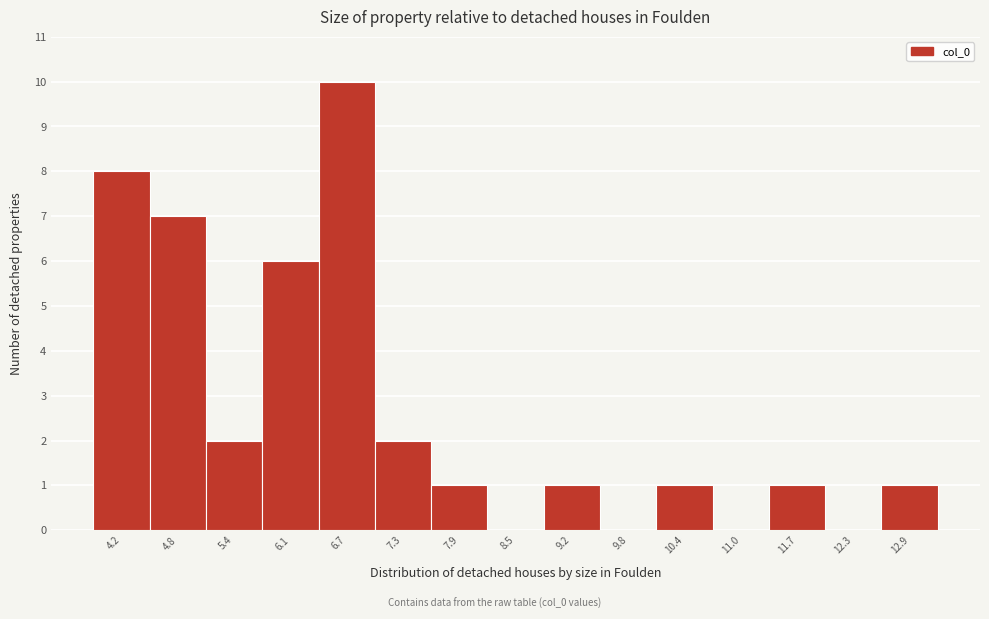

Reading left to right, list all the values displayed in this chart.

4.2=8	4.8=7	5.4=2	6.1=6	6.7=10	7.3=2	7.9=1	8.5=0	9.2=1	9.8=0	10.4=1	11.0=0	11.7=1	12.3=0	12.9=1